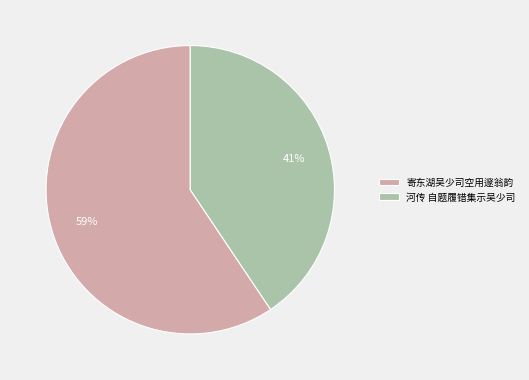

Does any single category account for the majority?

Yes